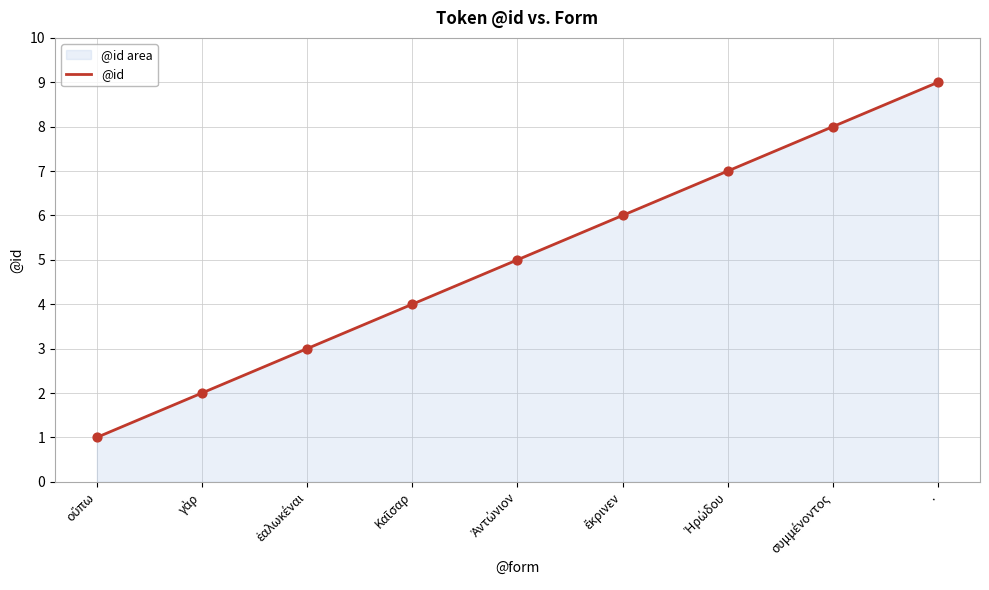

What is the change in value from γὰρ to ἑαλωκέναι?

+1